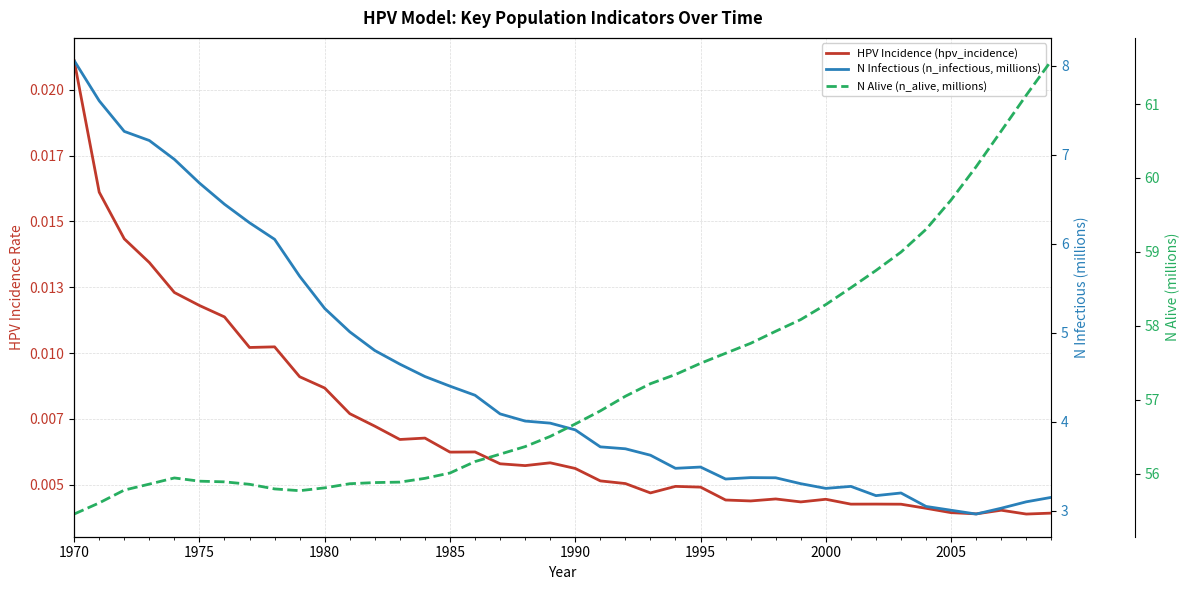

What are all the series names shown in the legend?

HPV Incidence (hpv_incidence), N Infectious (n_infectious, millions), N Alive (n_alive, millions)